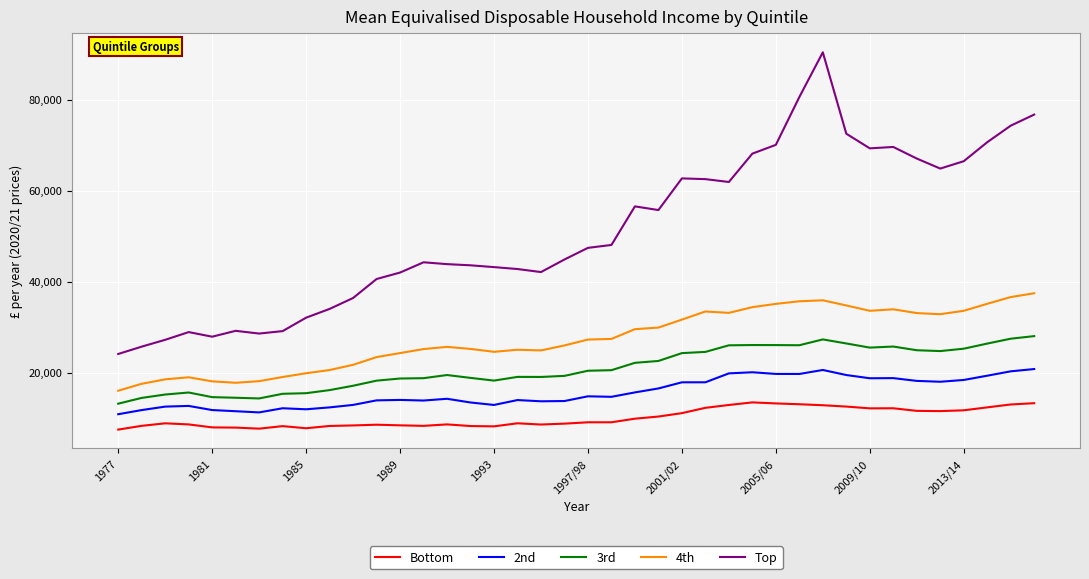

What is the smallest value displayed?

7457